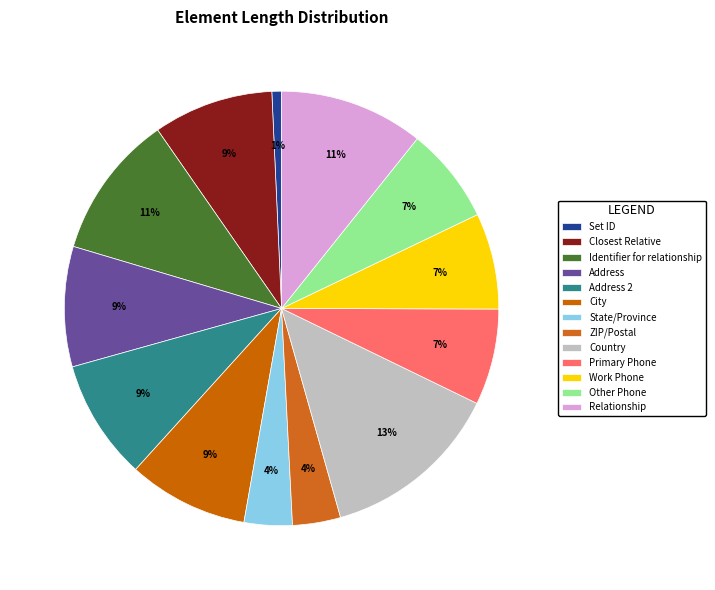

Which category has the smallest portion of the pie?

Set ID